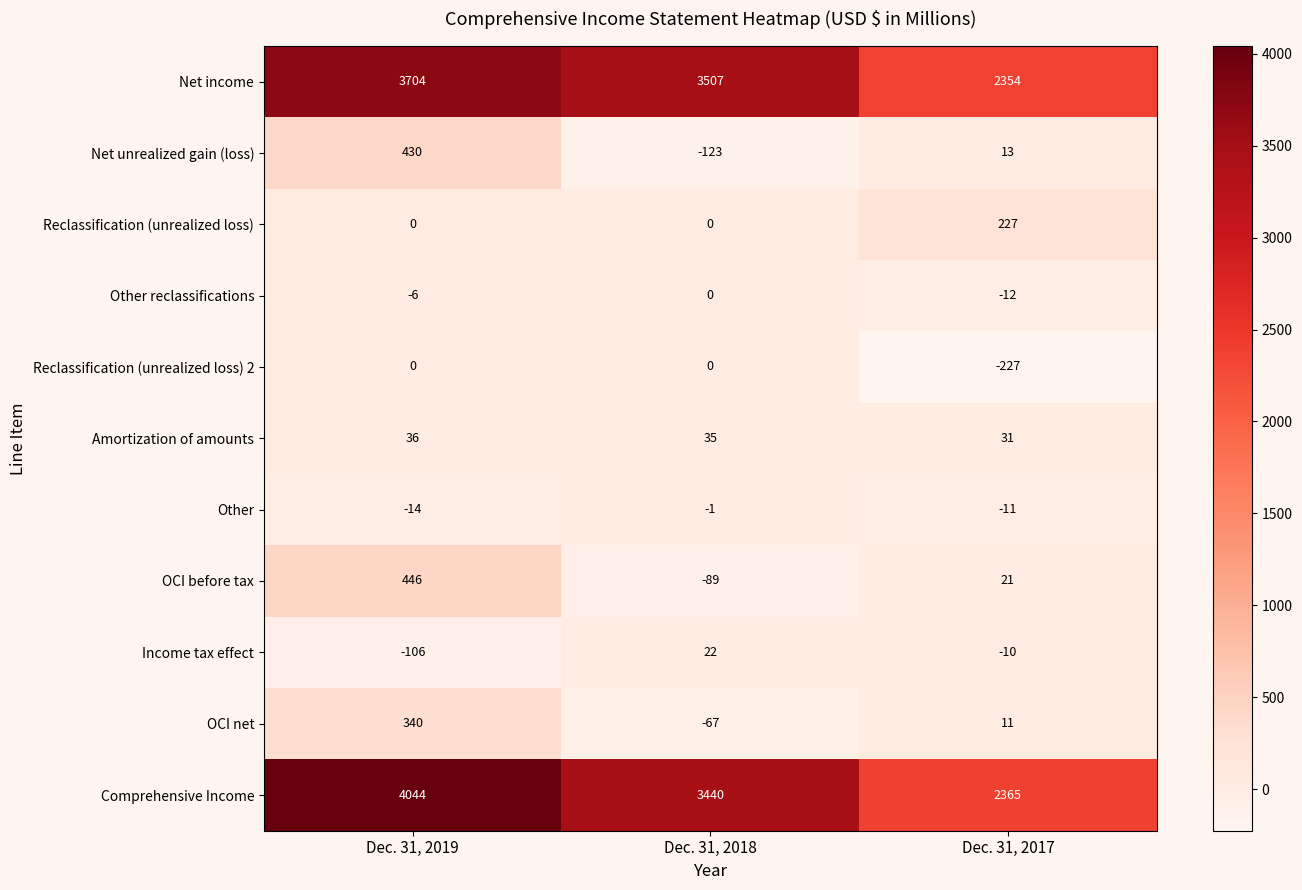

List the labels in order of OCI net value, smallest first.

Dec. 31, 2018, Dec. 31, 2017, Dec. 31, 2019